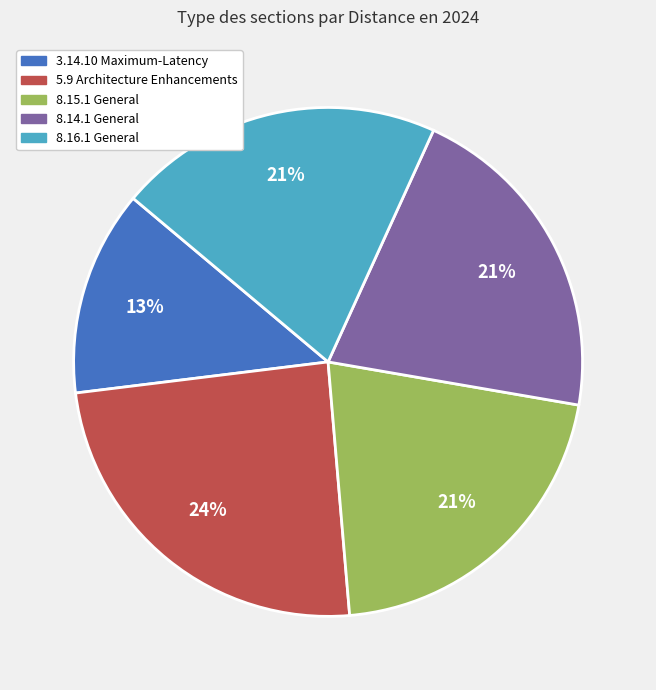

True or false: 3.14.10 Maximum-Latency accounts for 7% of the total.

False